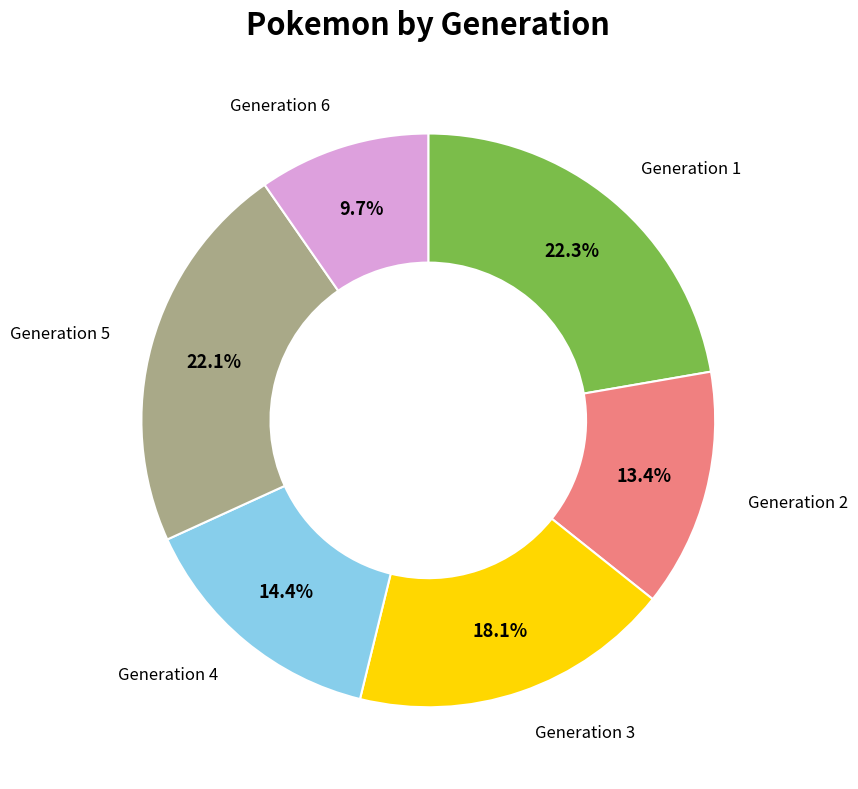

Is there a majority slice in this chart?

No